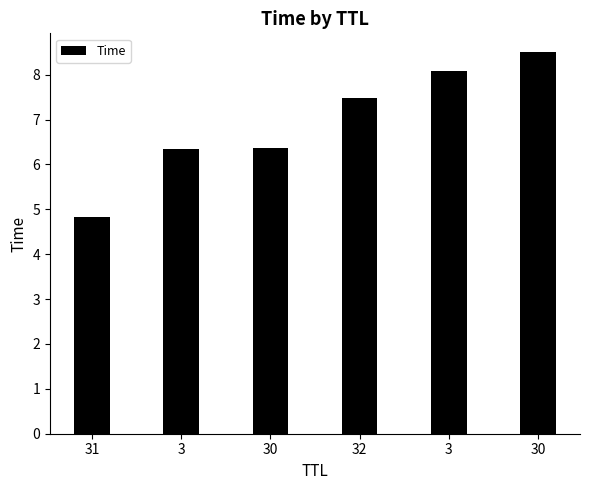

What is the smallest value displayed?

4.8